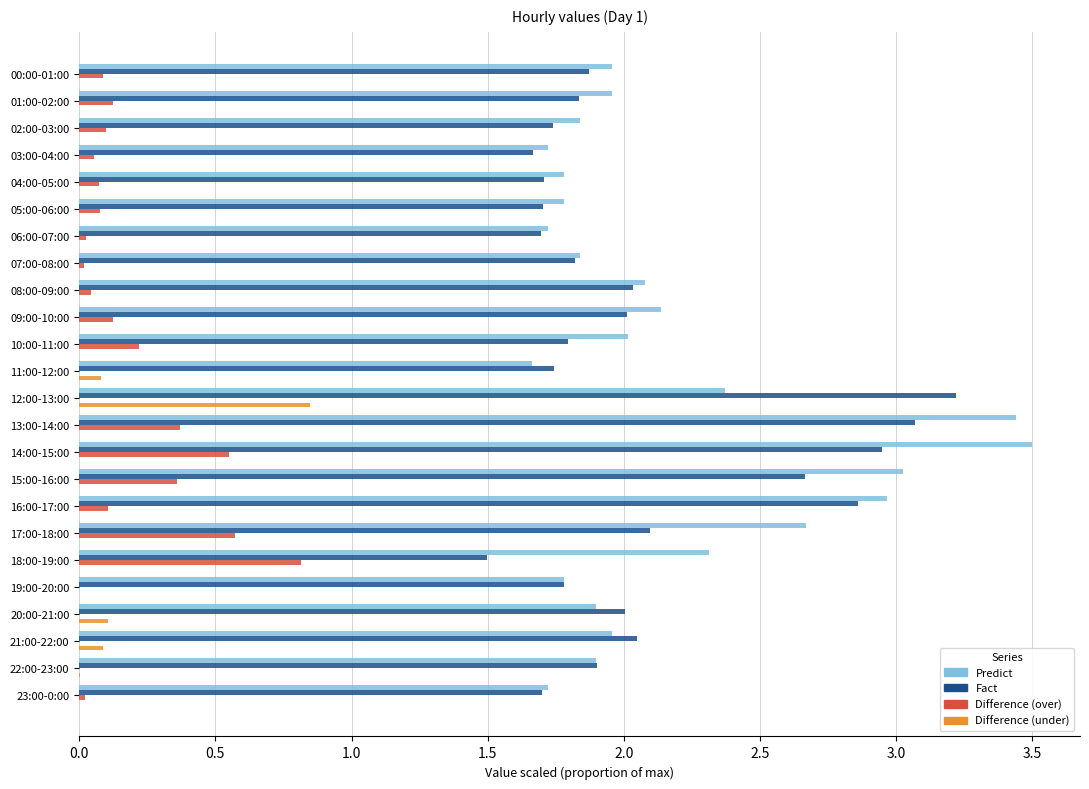

What is the total value across all series at 01:00-02:00?

3.9